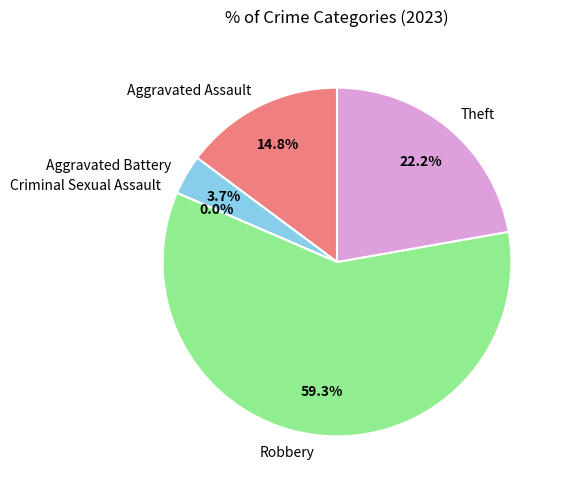

To the nearest percent, what is the combined percentage of Aggravated Battery and Robbery?

63%